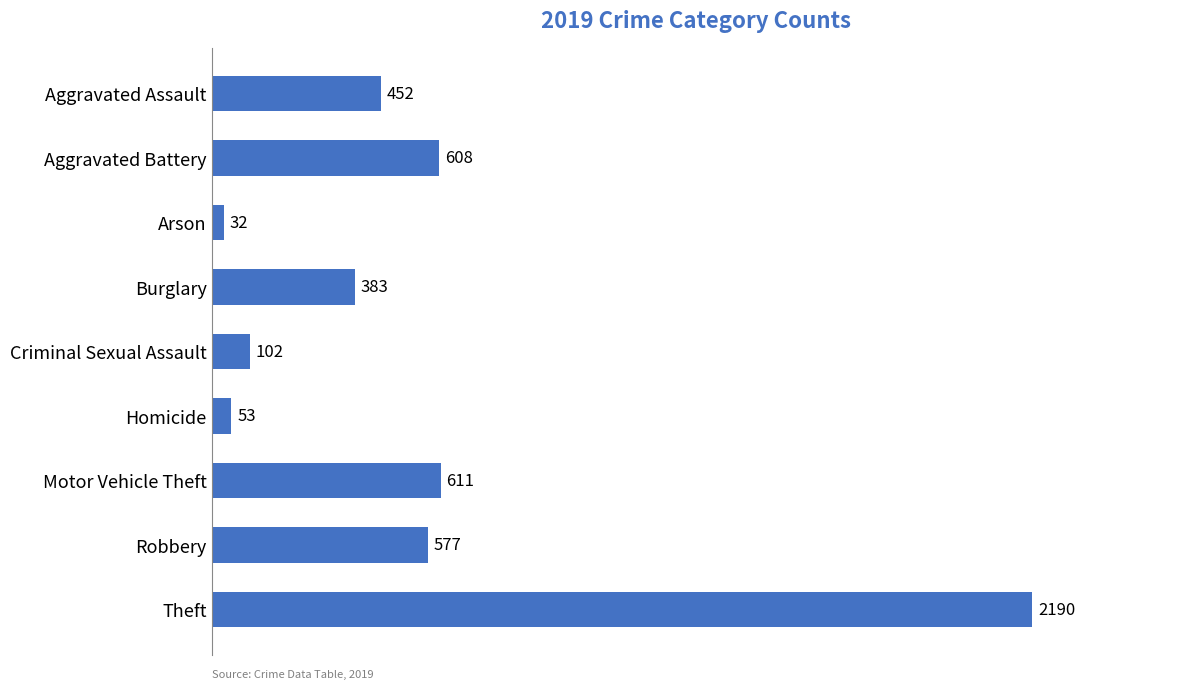

What is the difference between the maximum and second lowest values?

2137